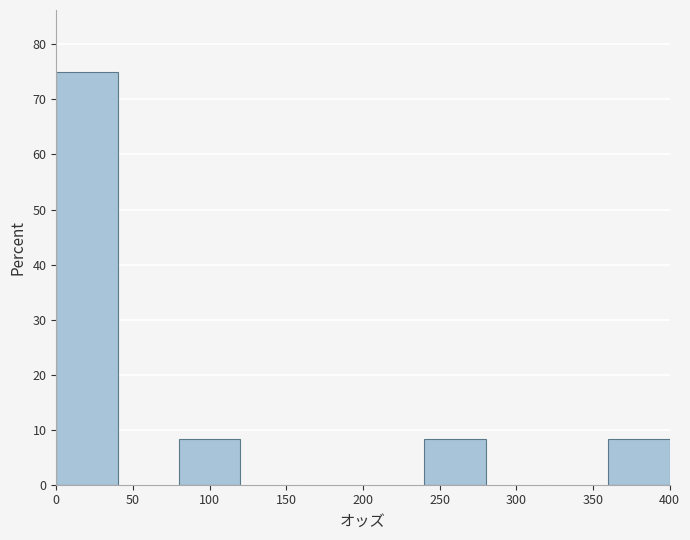

What is the height of the bar covering 360 to 400 on the x-axis? The values are not printed on the chart, so give them approximately, as read against the axis.

8